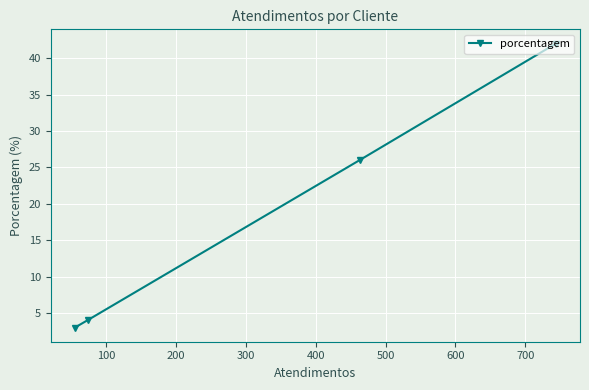

What is the sum of all values?

75